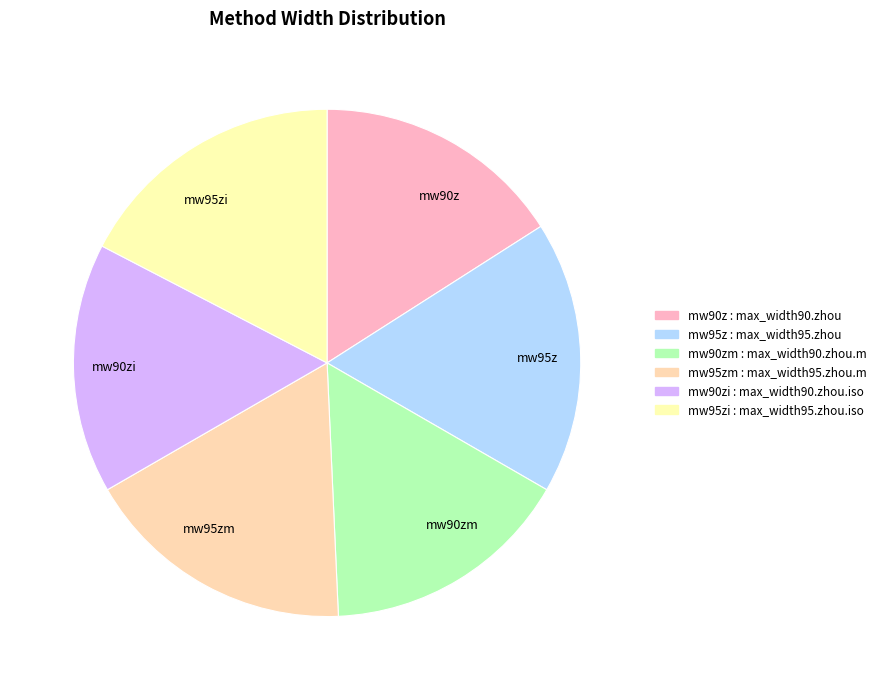

Count the number of slices in the pie.

6